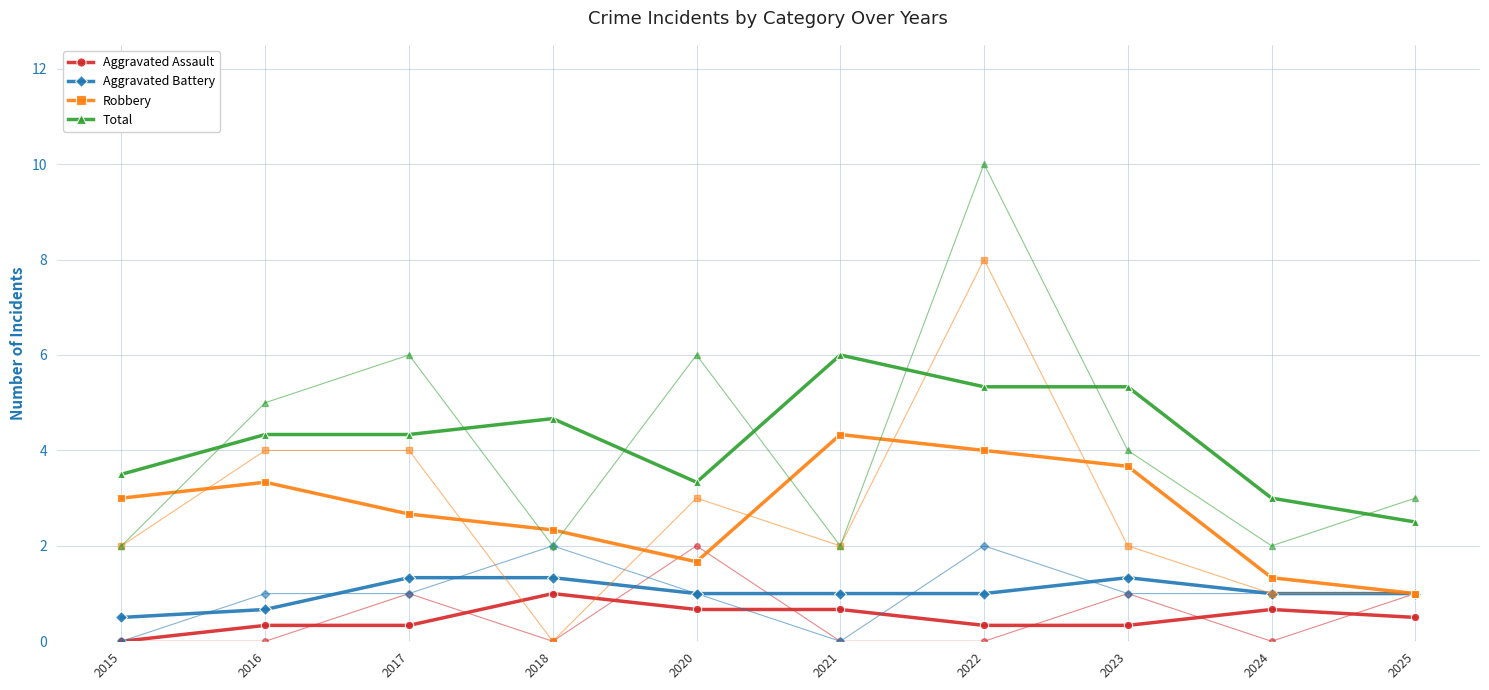

List the labels in order of Aggravated Assault value, largest first.

2018, 2020, 2021, 2024, 2025, 2016, 2017, 2022, 2023, 2015